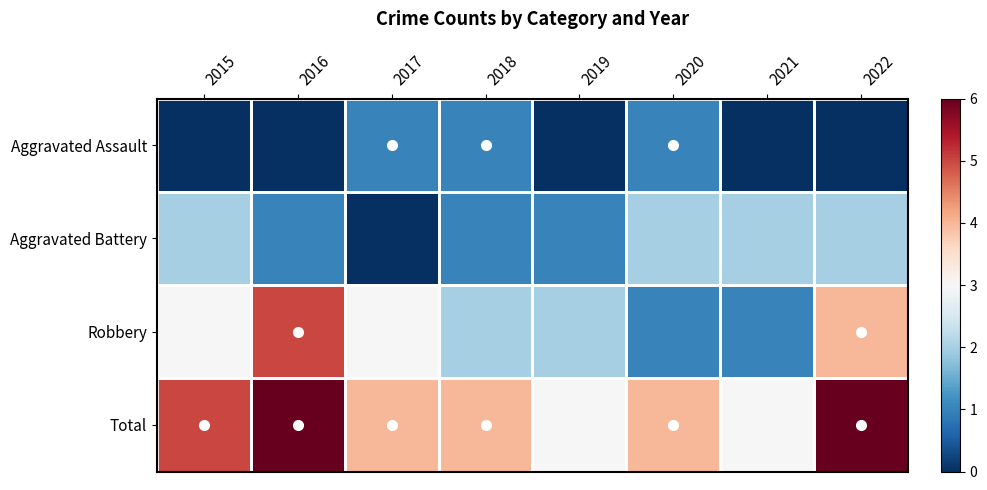

Rank the series at 2017 from lowest to highest value.

Aggravated Battery, Aggravated Assault, Robbery, Total